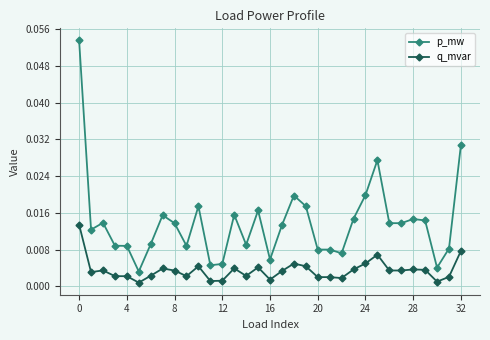

True or false: p_mw has more than 0 points higher than both neighbors.

True